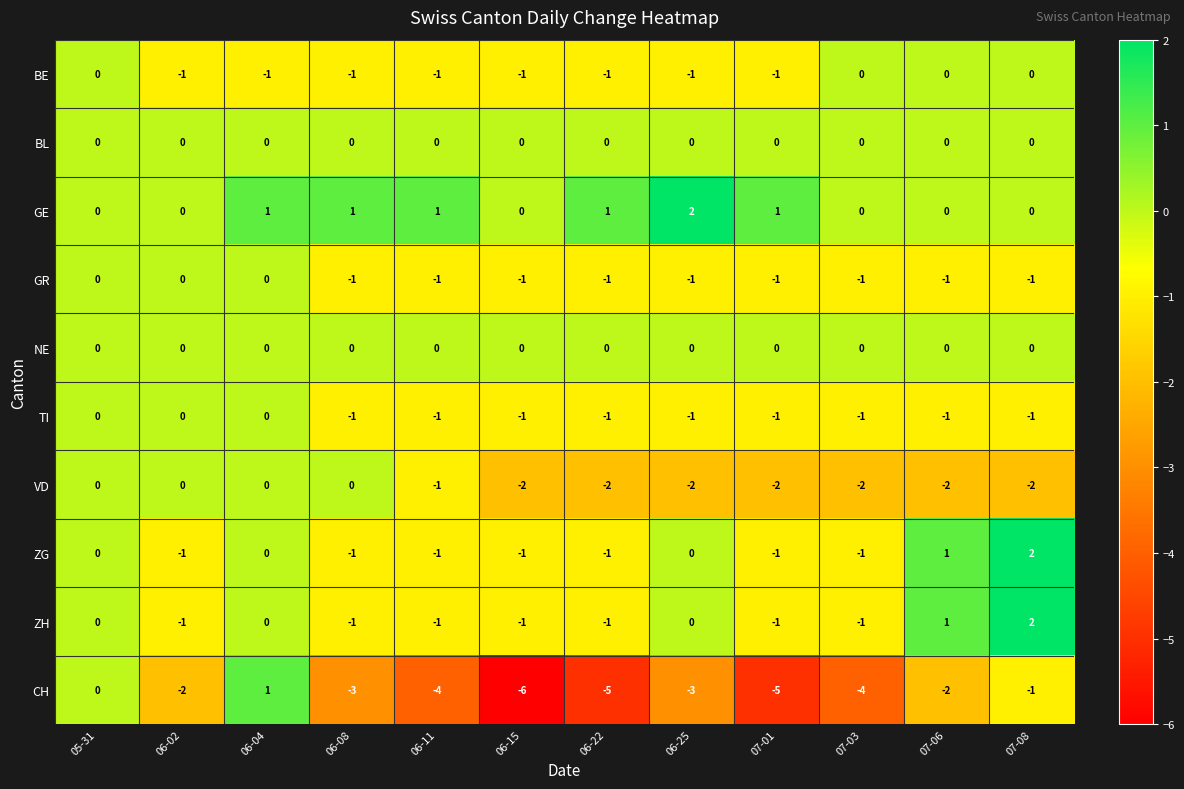

How many data points does each series have?

12